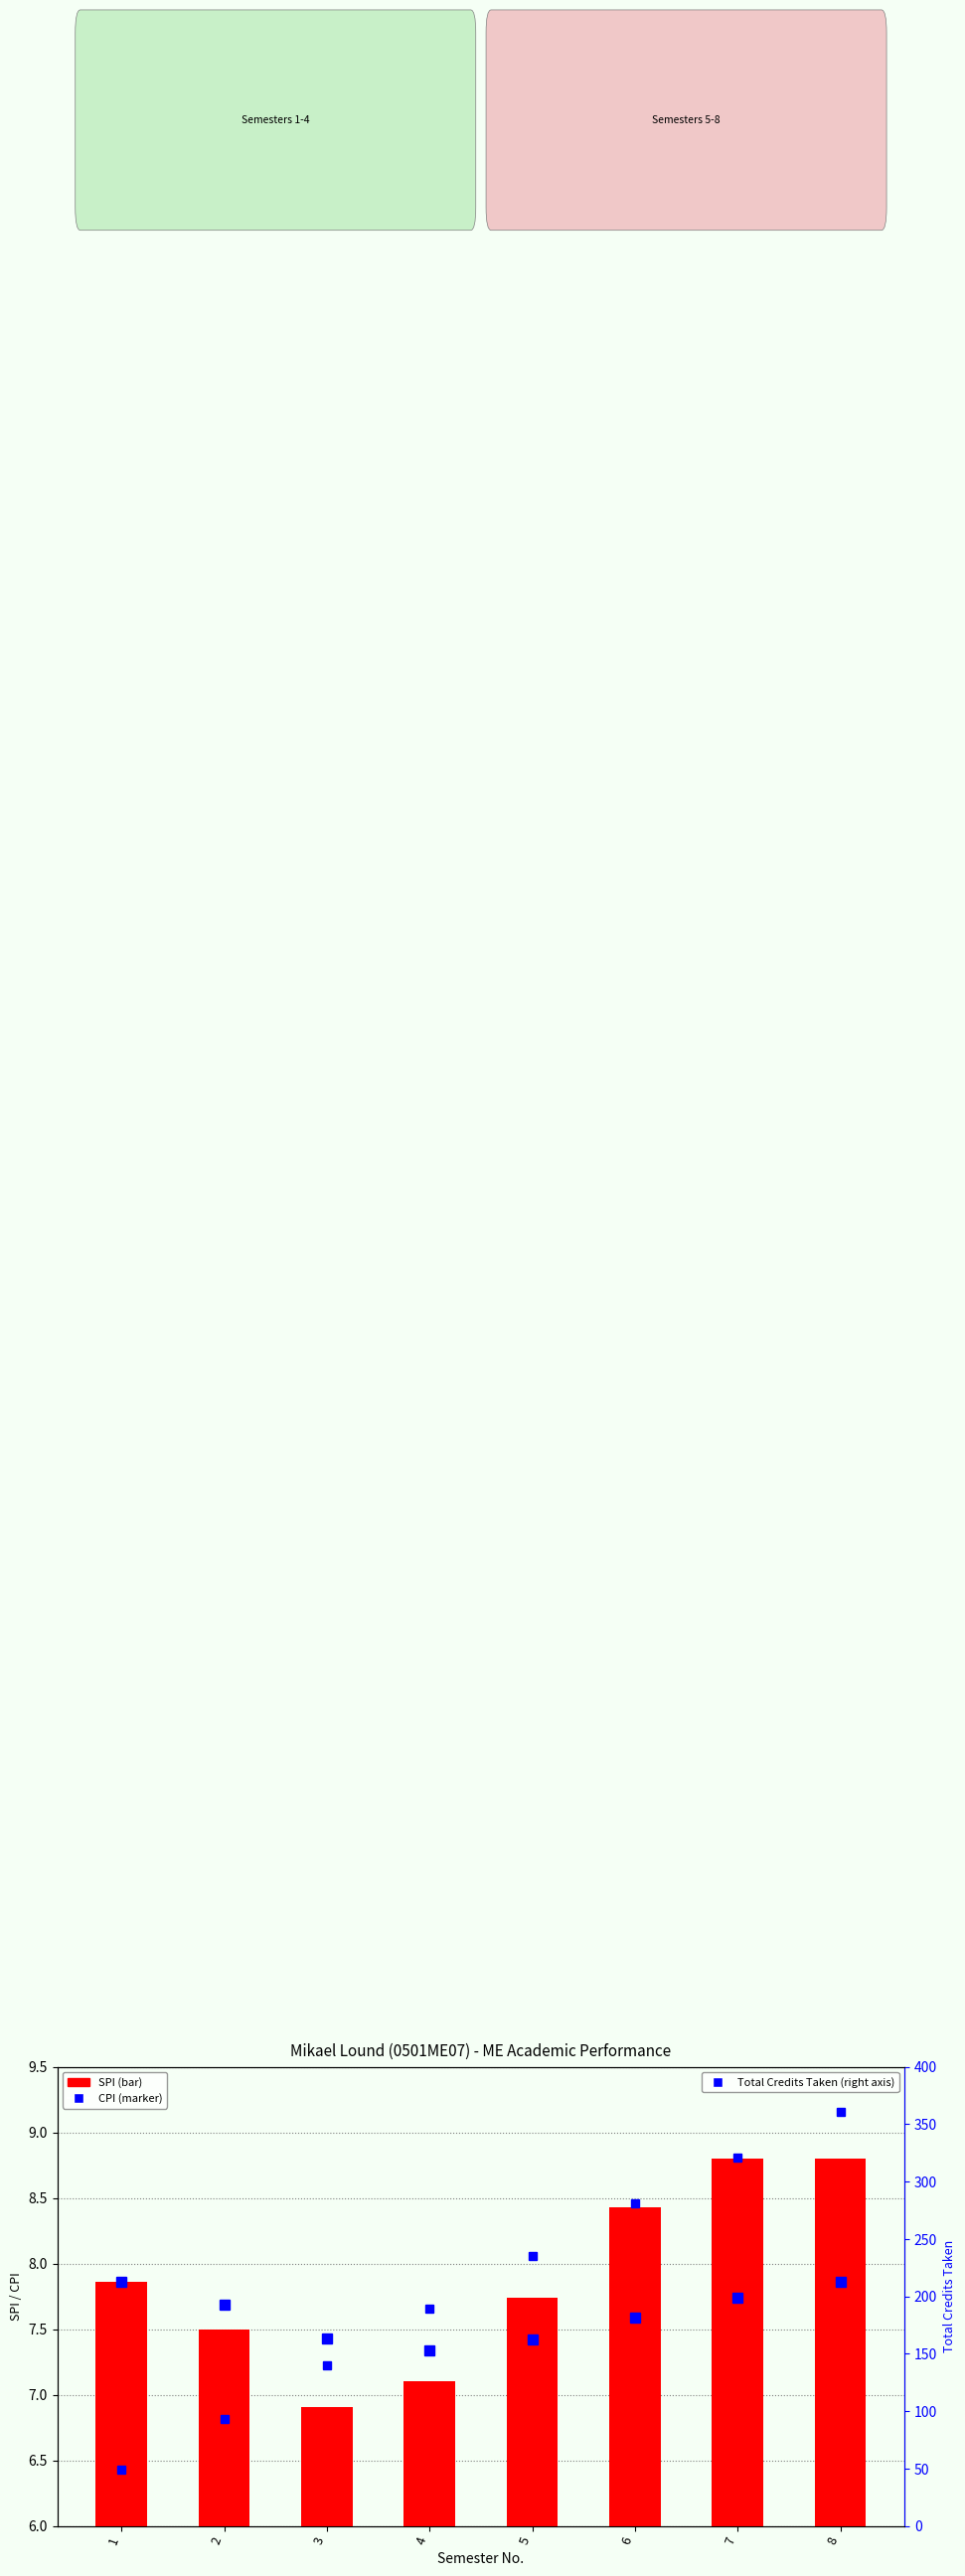

Read the SPI value at 8.

8.8